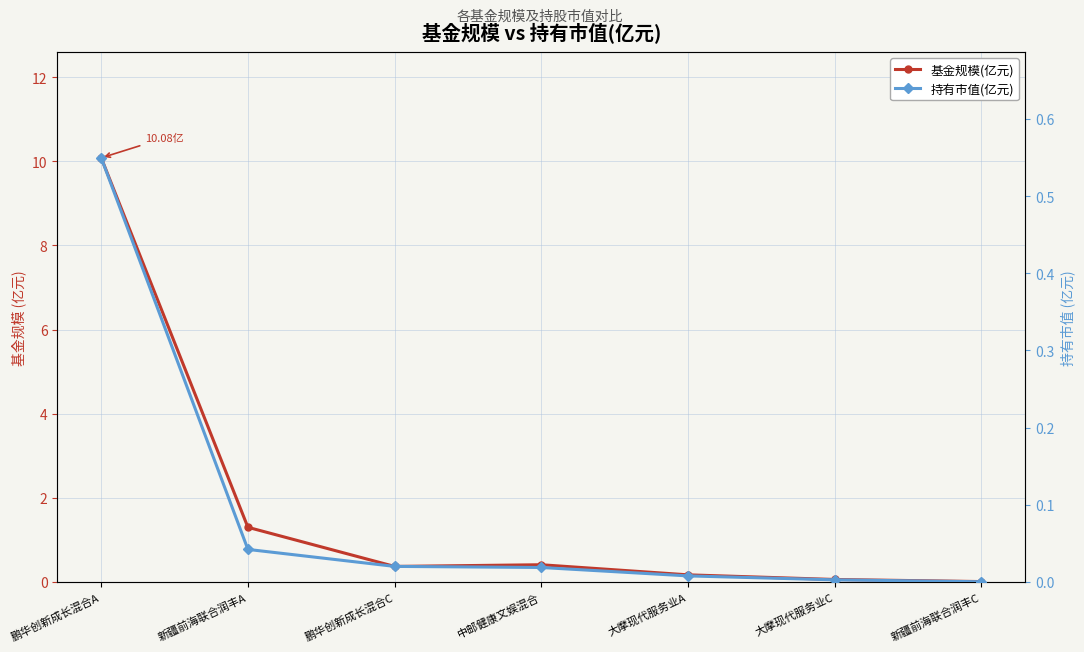

Which series changed the most between 鹏华创新成长混合A and 新疆前海联合润丰C?

基金规模(亿元)